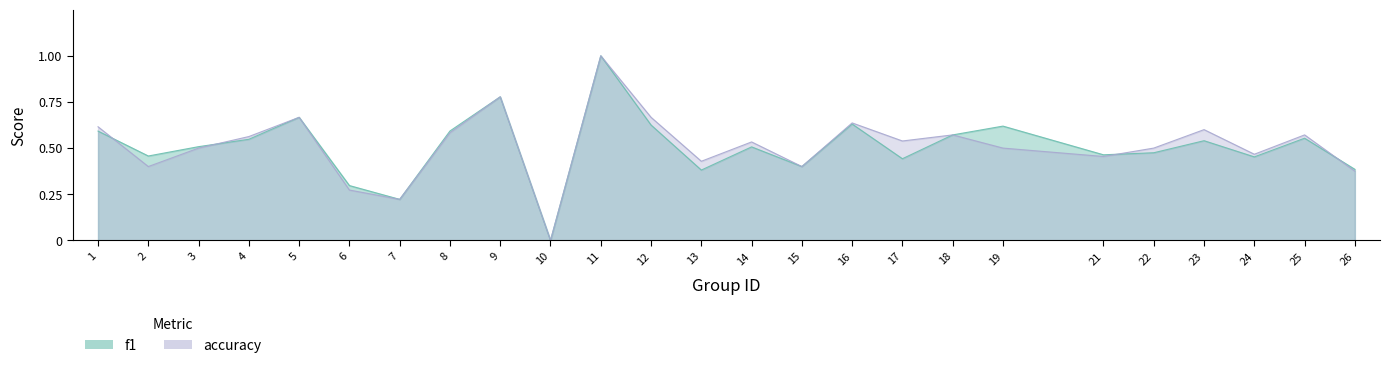

True or false: f1 and accuracy intersect in this chart.

True